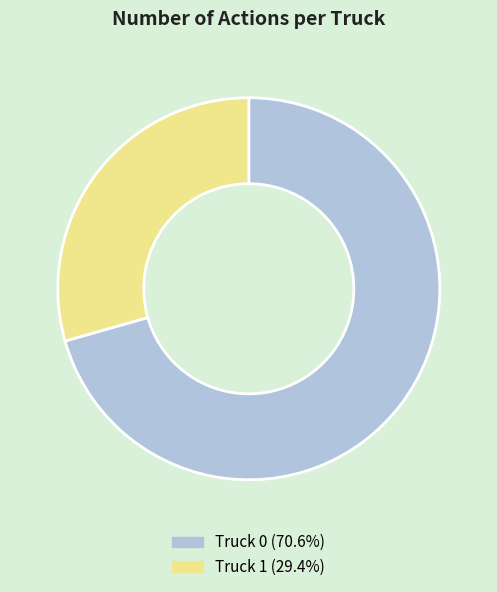

Which has a higher value, Truck 0 or Truck 1?

Truck 0